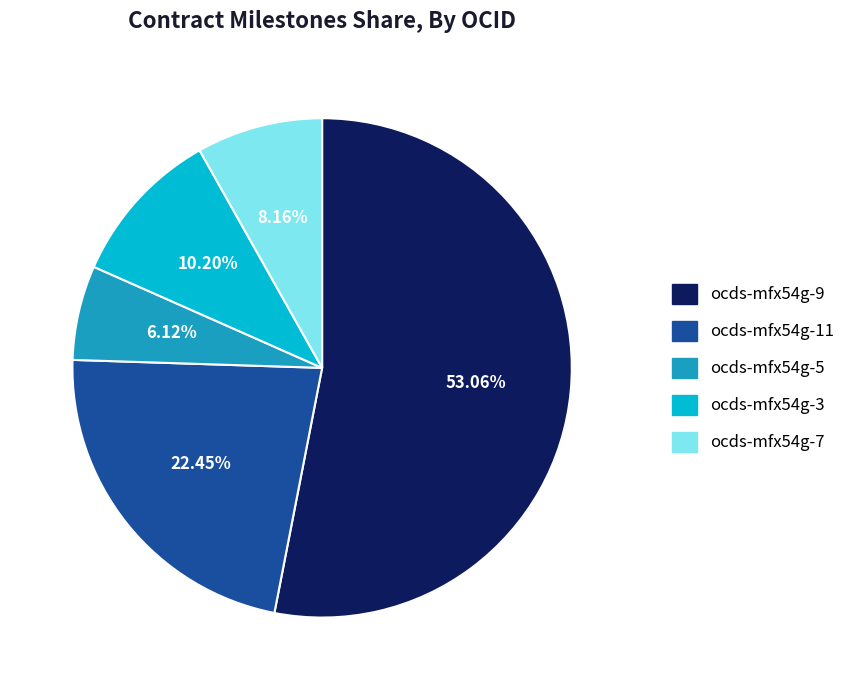

Between ocds-mfx54g-9 and ocds-mfx54g-7, which is larger?

ocds-mfx54g-9